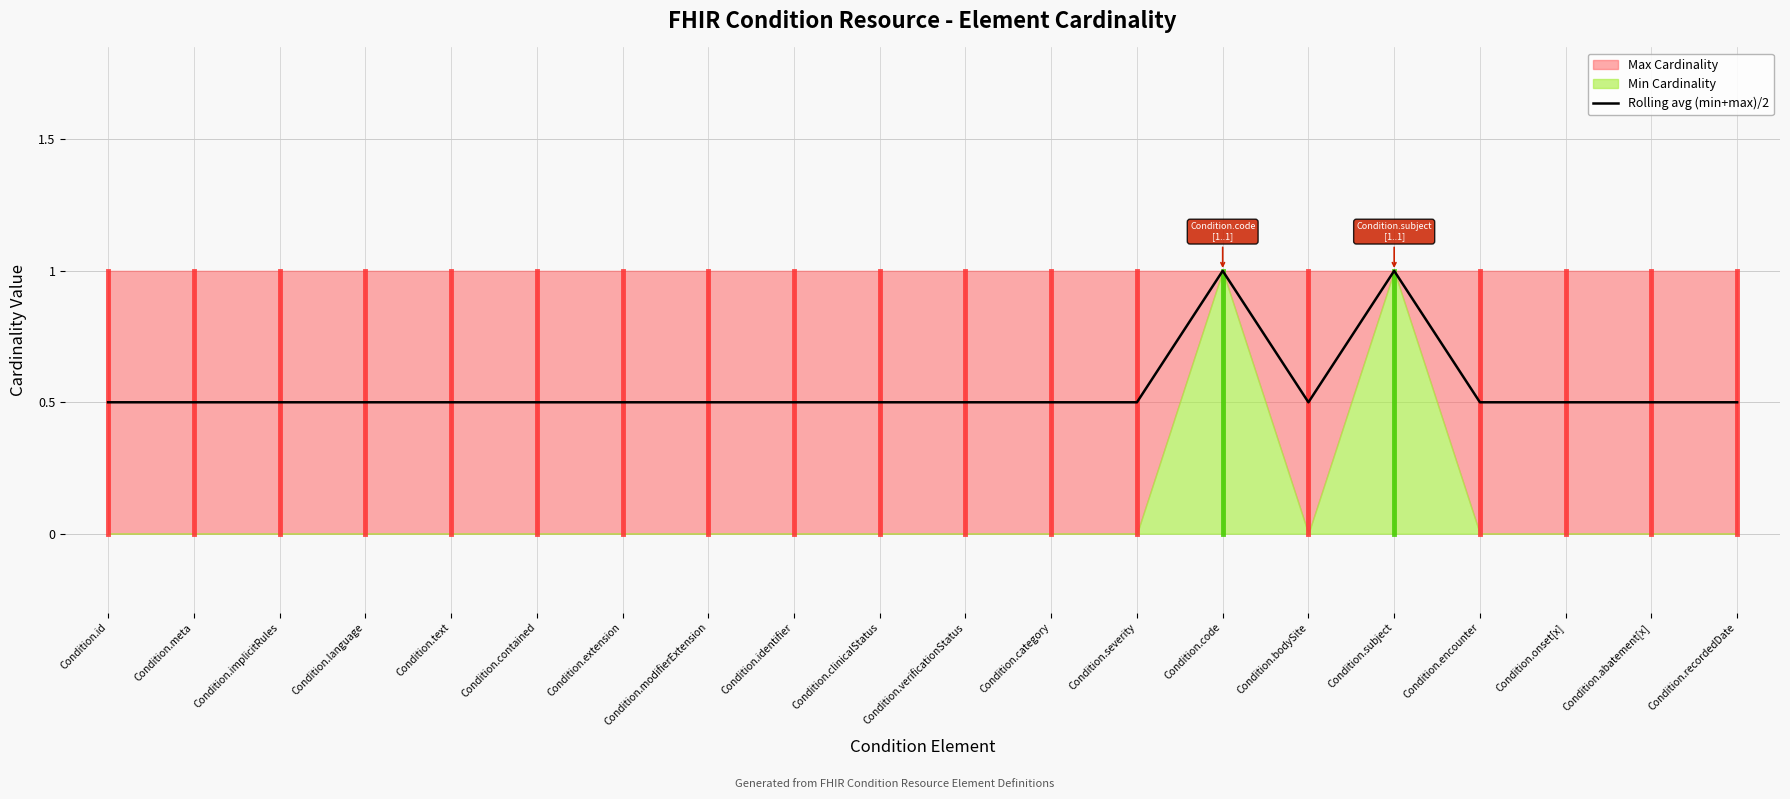

What is the approximate value at Condition.code?

1.0